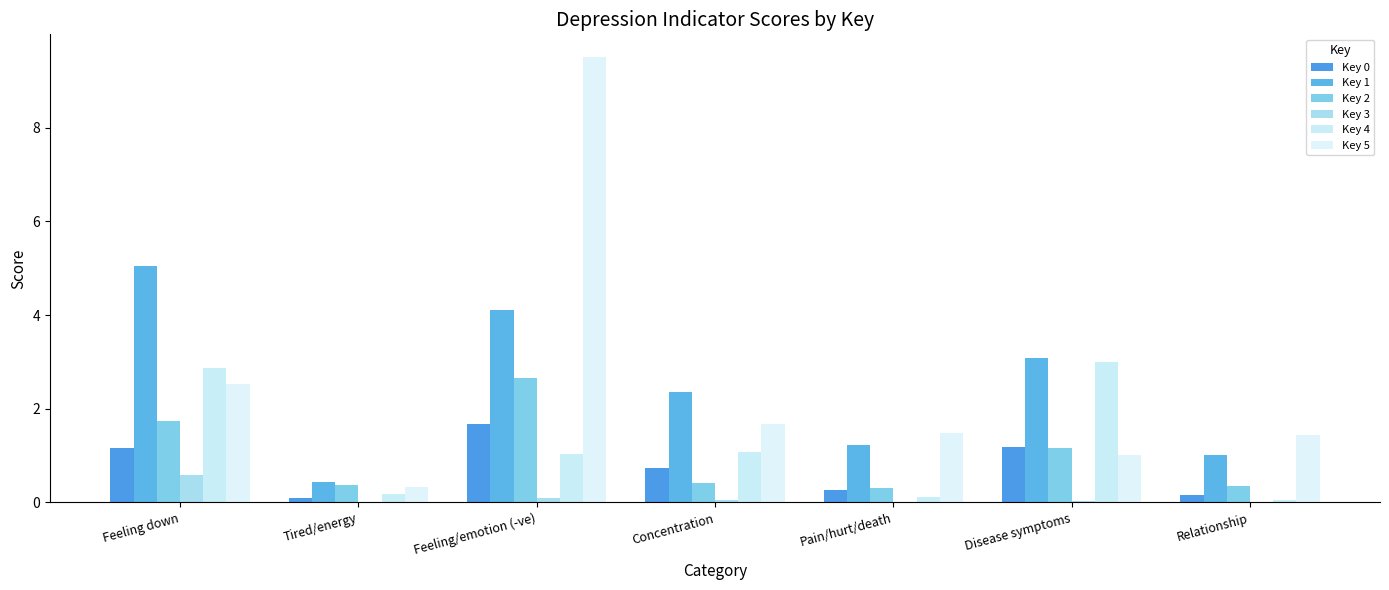

How many categories are shown in the chart?

7